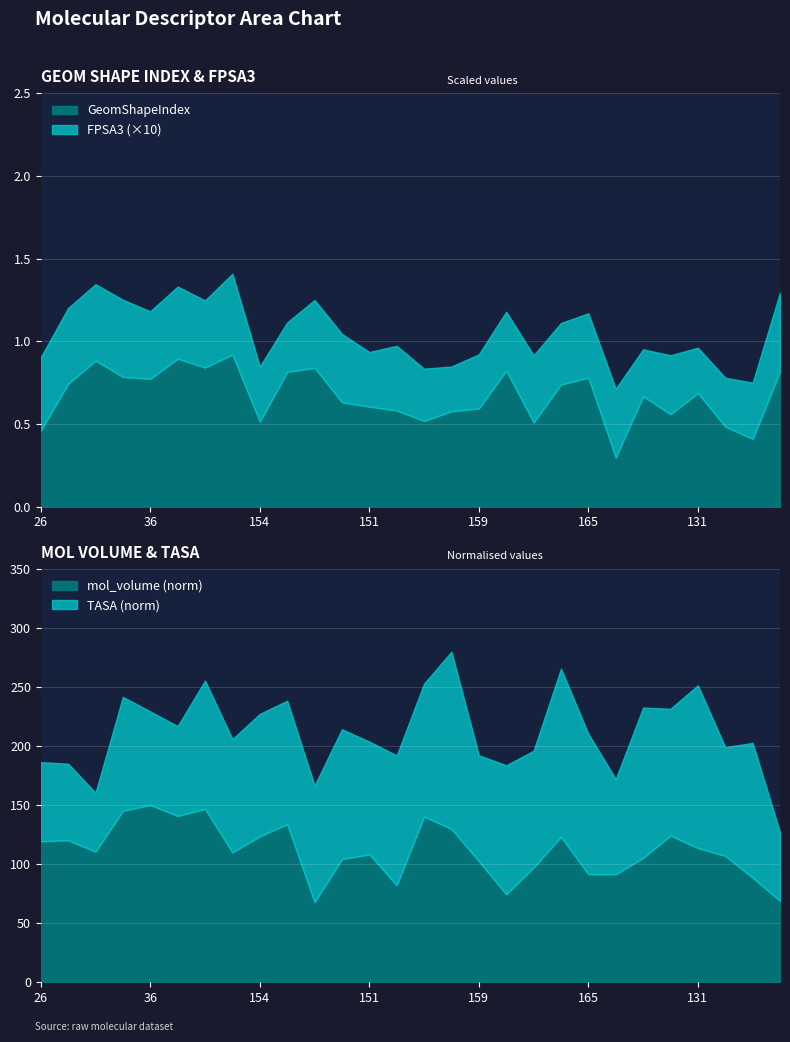

What is the sum of all GeomShapeIndex values?

18.7